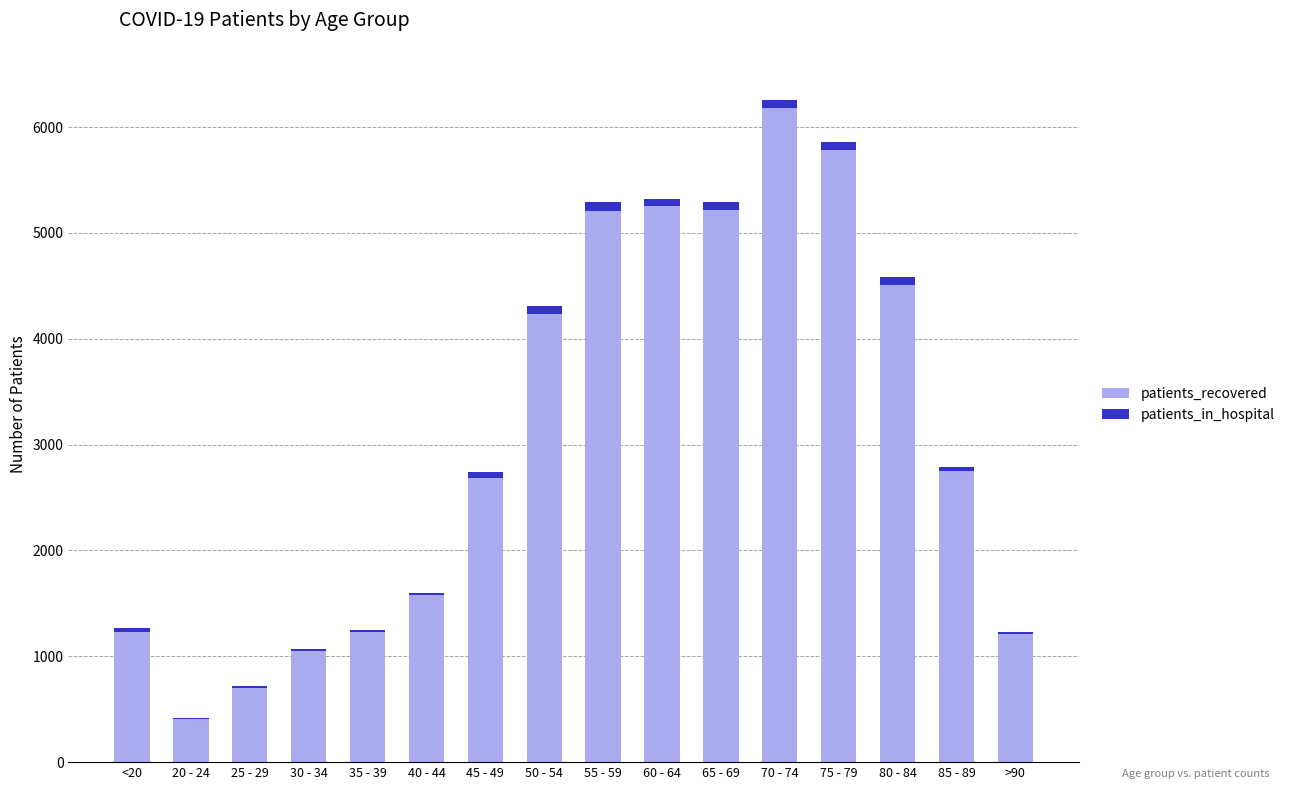

Where does the patients_recovered series first go above 2755?

50 - 54